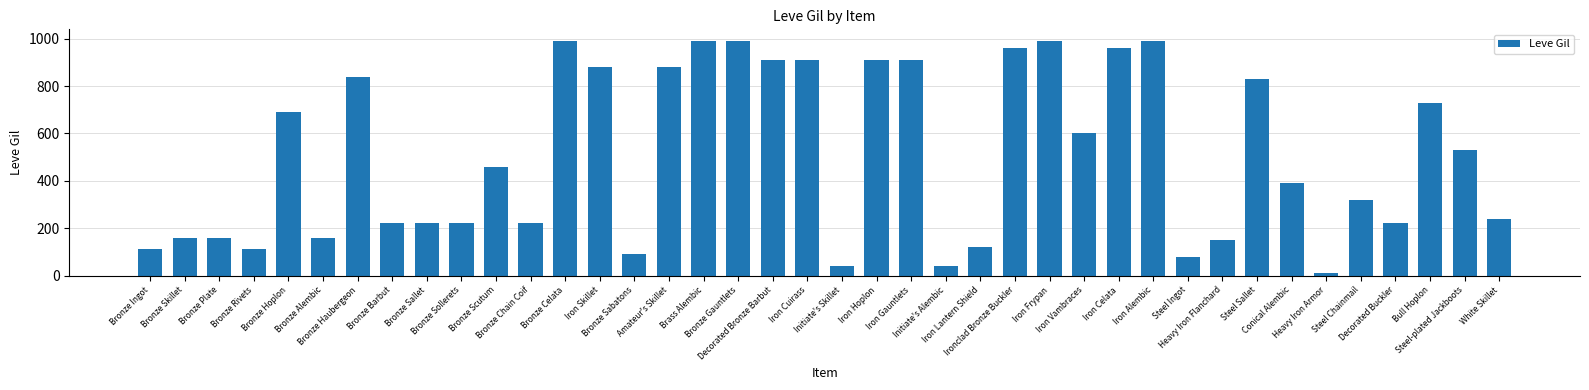

What is the average value?

506